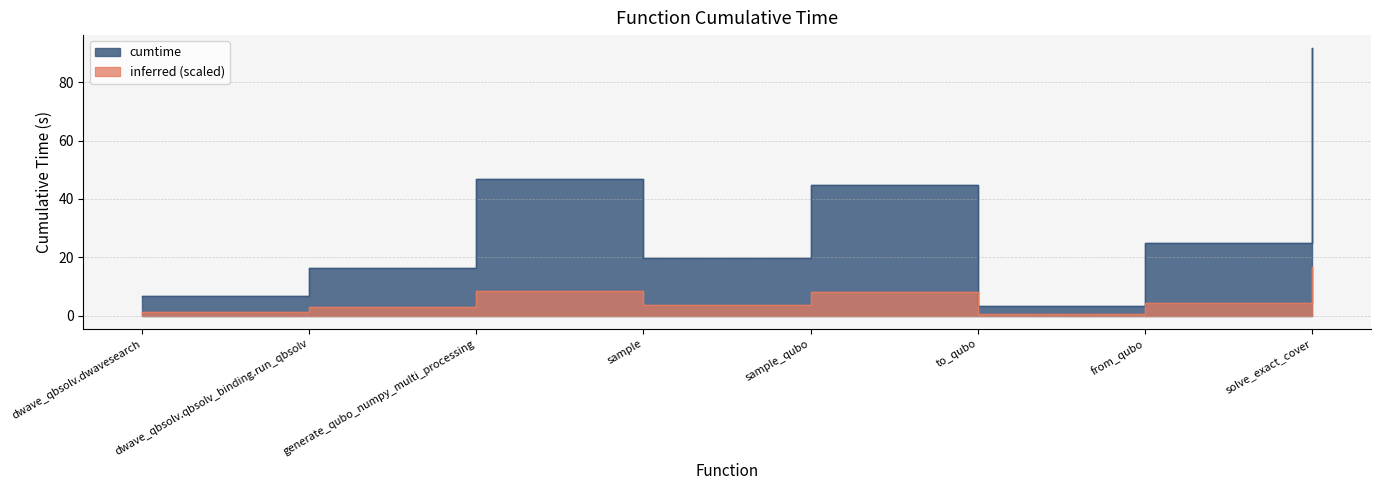

Reading left to right, transcribe all the data shown in this chart.

6.7	16.5	47.0	19.7	44.7	3.2	24.8	91.6